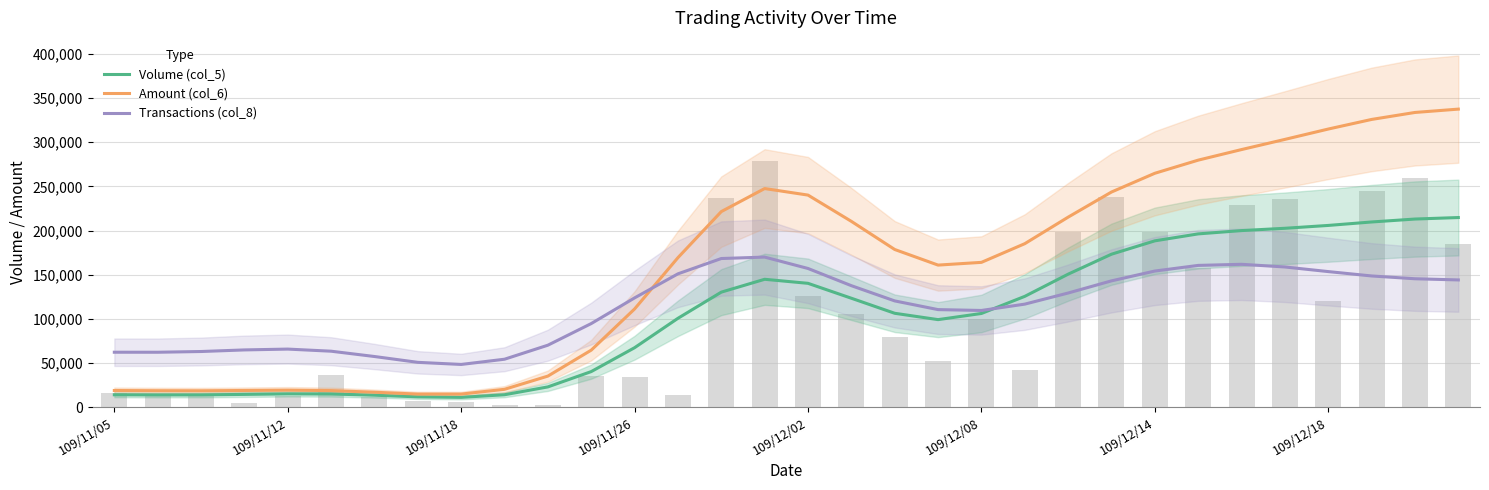

What is the total value across all series at 19?

370418.0